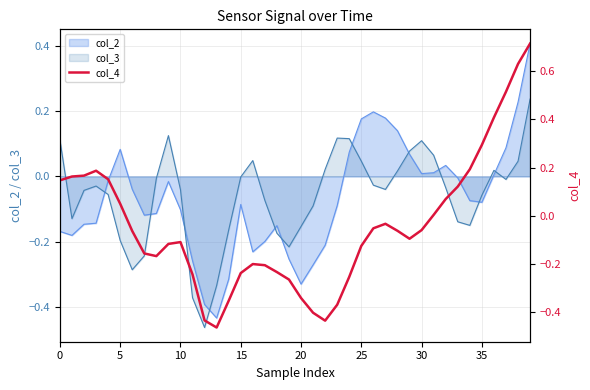

True or false: col_2 and col_3 cross at least once.

True